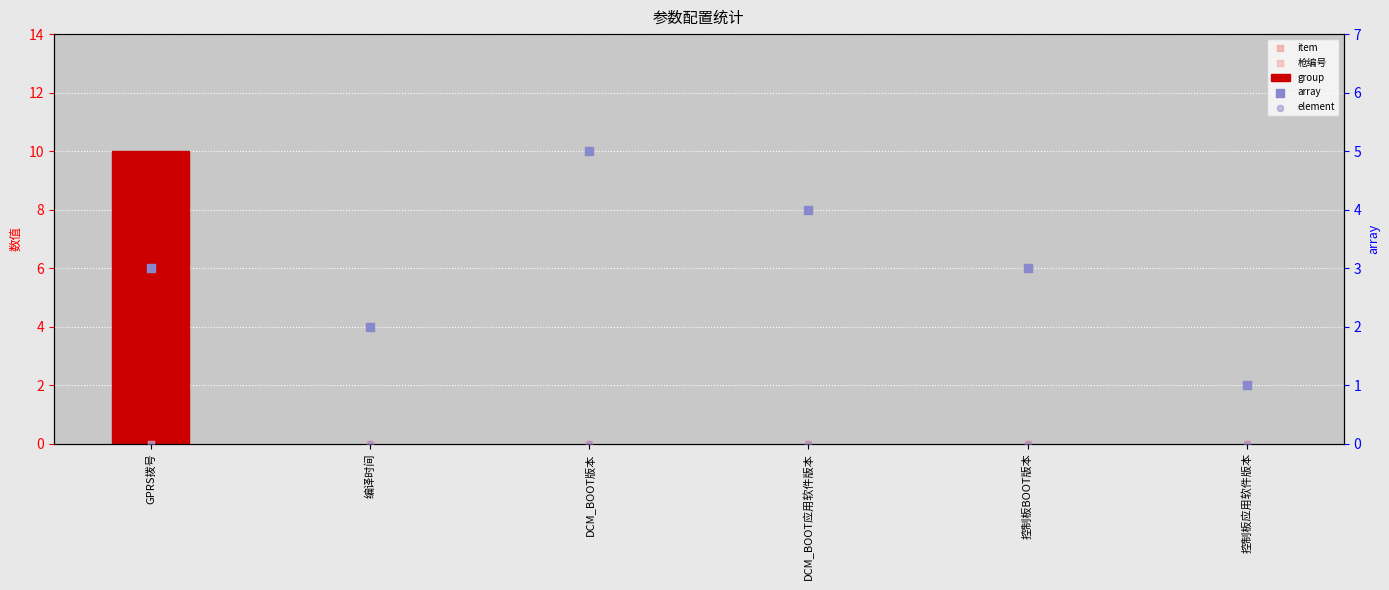

Which series contains the highest Y value?

group